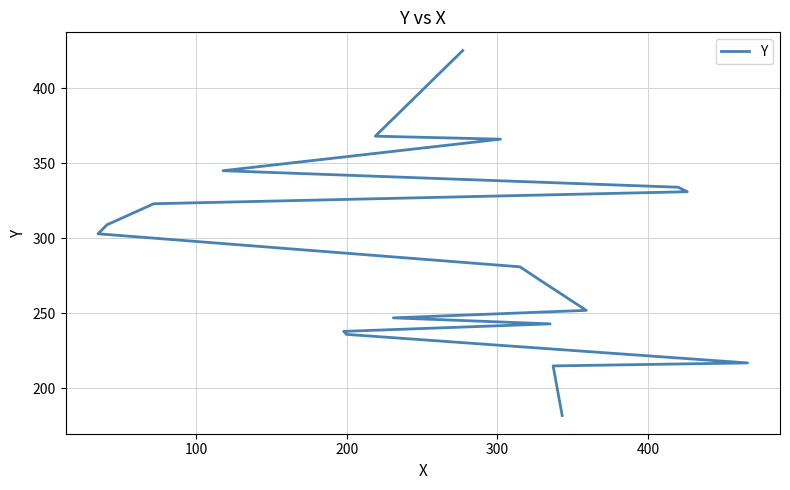

What is the label of the 4th point from the left?

200